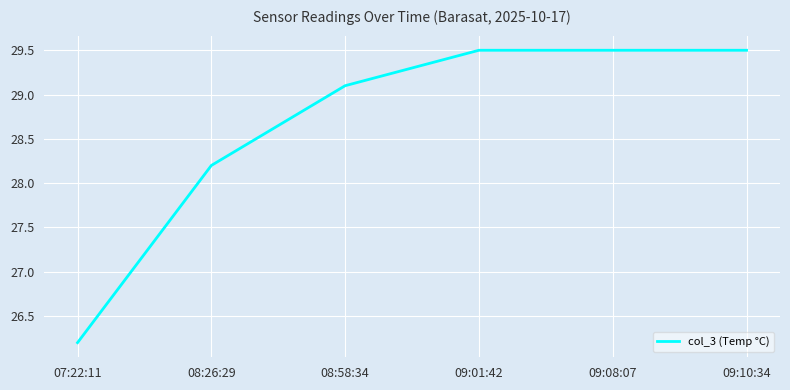

How many lines are shown in the chart?

1